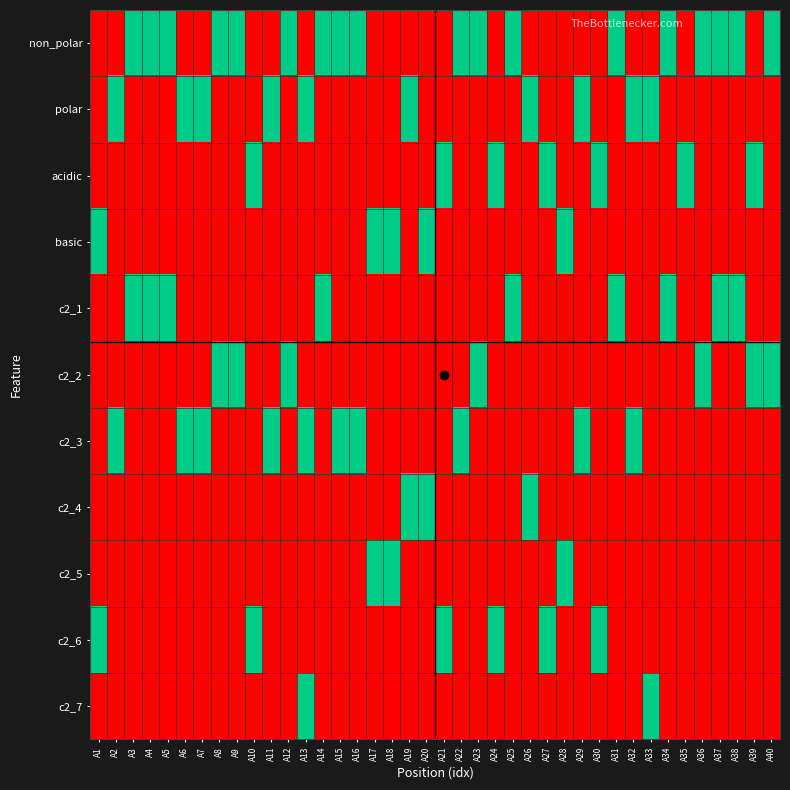

Rank the series by their maximum value, from highest to lowest.

non_polar, polar, acidic, basic, c2_1, c2_2, c2_3, c2_4, c2_5, c2_6, c2_7